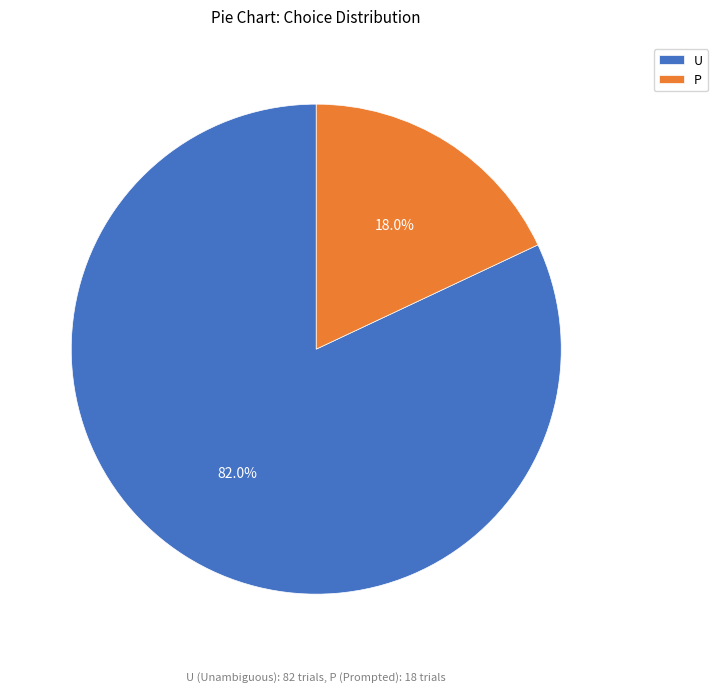

What is the largest slice in the pie chart?

U